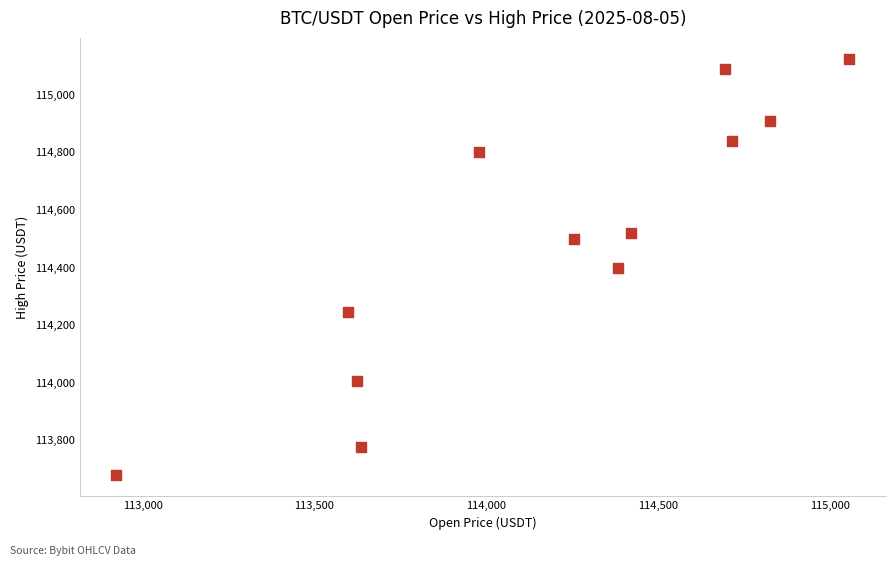

What is the average Y value?

114490.6